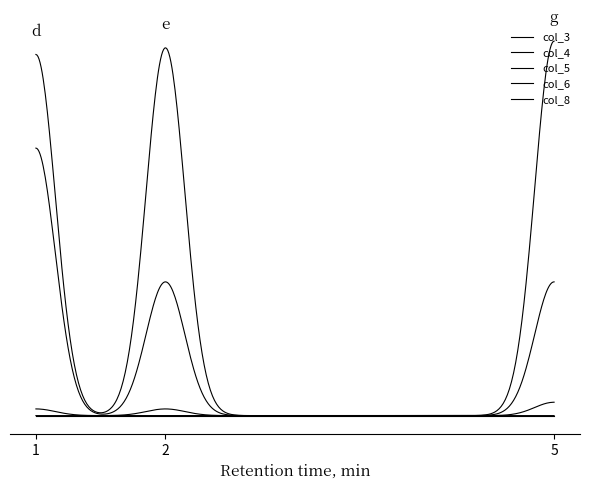

At which category is the sum across all series the highest?

1